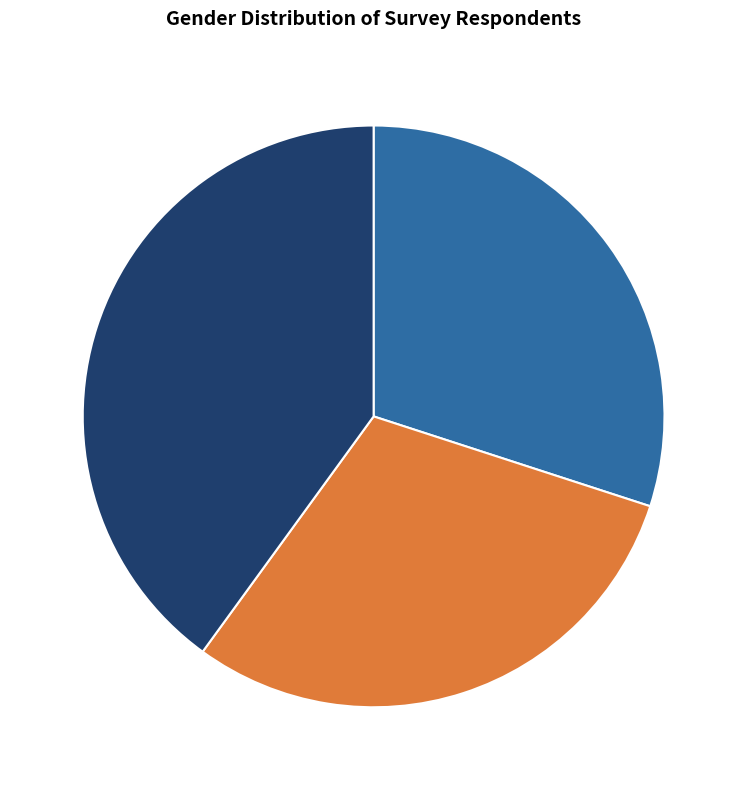

Does any single category account for the majority?

No